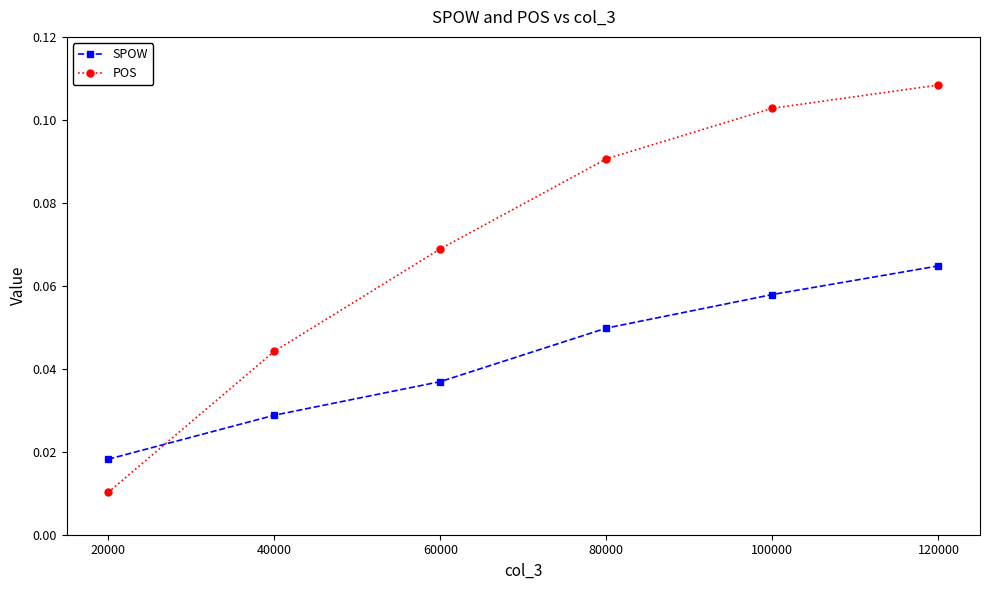

Rank the series at 100000 from highest to lowest value.

POS, SPOW